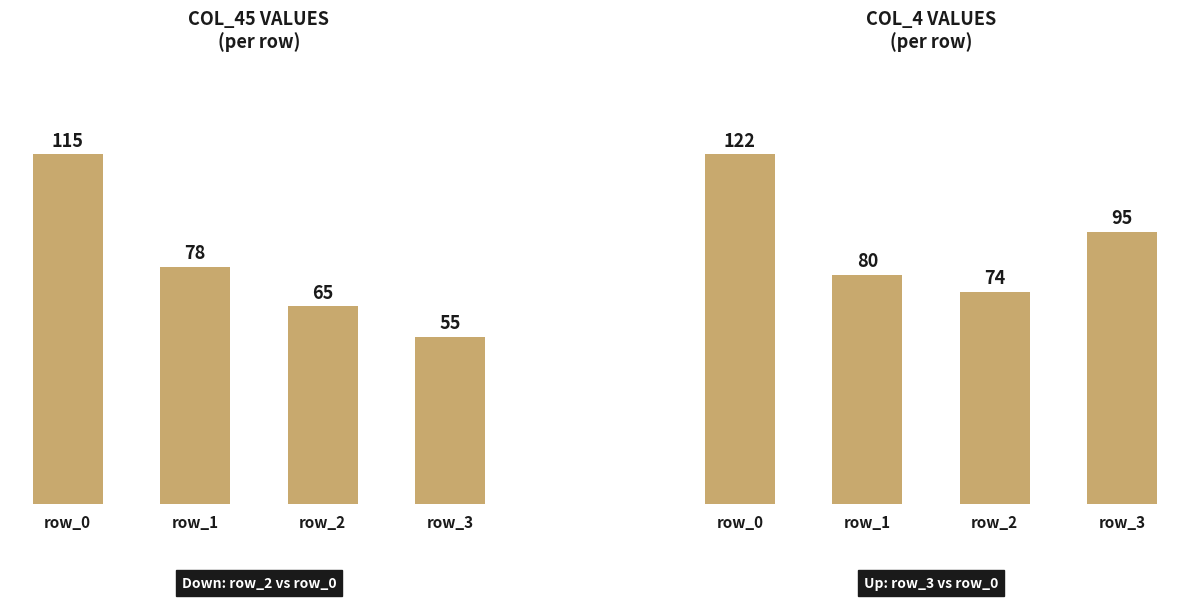

At which category is the sum across all series the highest?

row_0